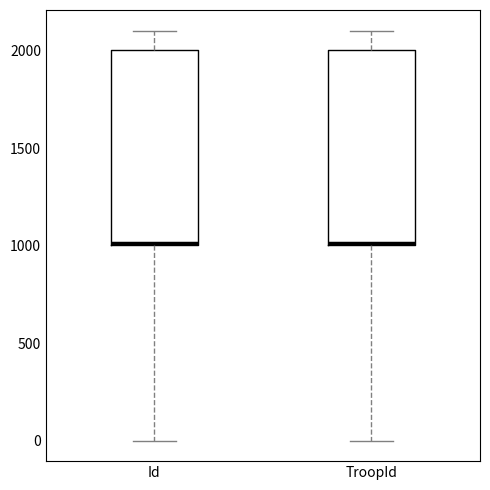

Reading left to right, transcribe this box plot: for each box, give where its median line is, the range the box spans, and where its two whiskers end, as read against the y-axis. The values are not printed on the chart, so give them approximately, as read against the axis.

Id: median 1000, box 1000 to 2000, whiskers 0 to 2100
TroopId: median 1000, box 1000 to 2000, whiskers 0 to 2100